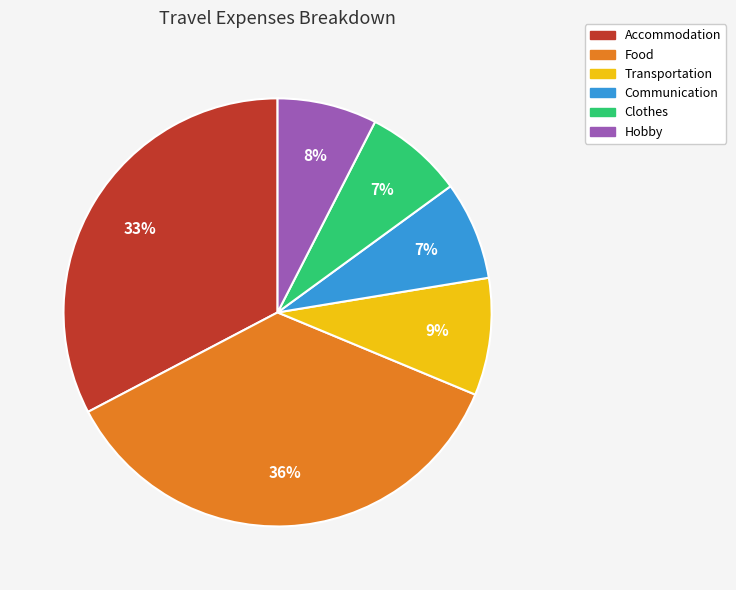

To the nearest percent, what portion does Transportation represent?

9%